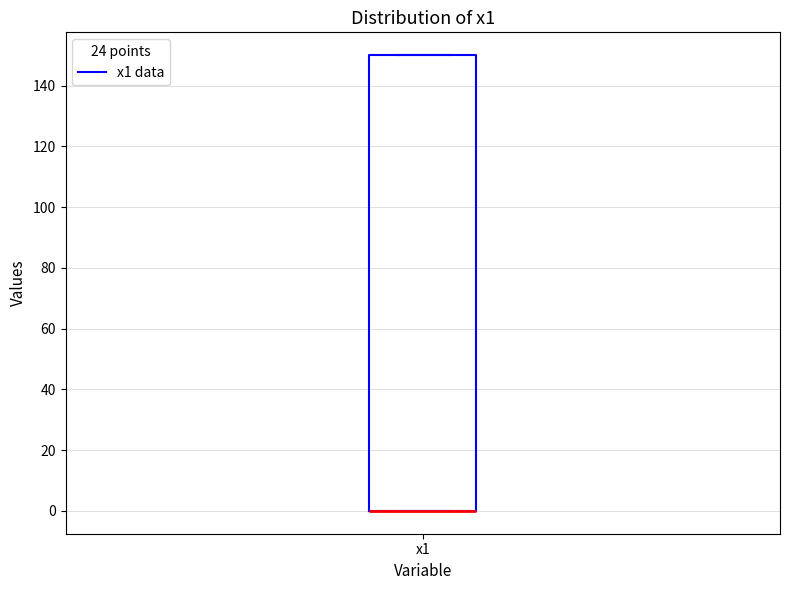

Where is the upper edge of the box for x1 on the y-axis? The values are not printed on the chart, so give them approximately, as read against the axis.

150